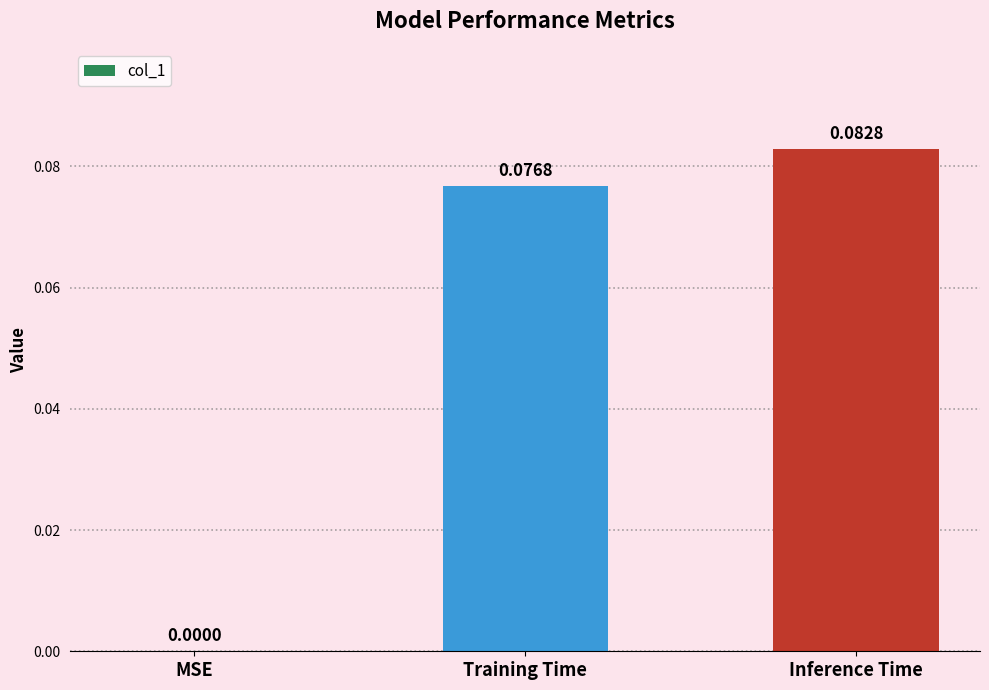

Where is the data nearest to the value 0?

MSE